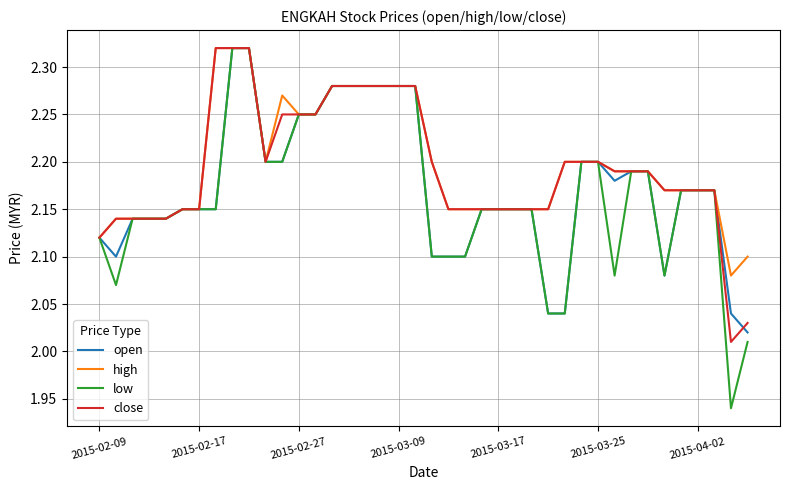

Which series has the widest spread of values?

low